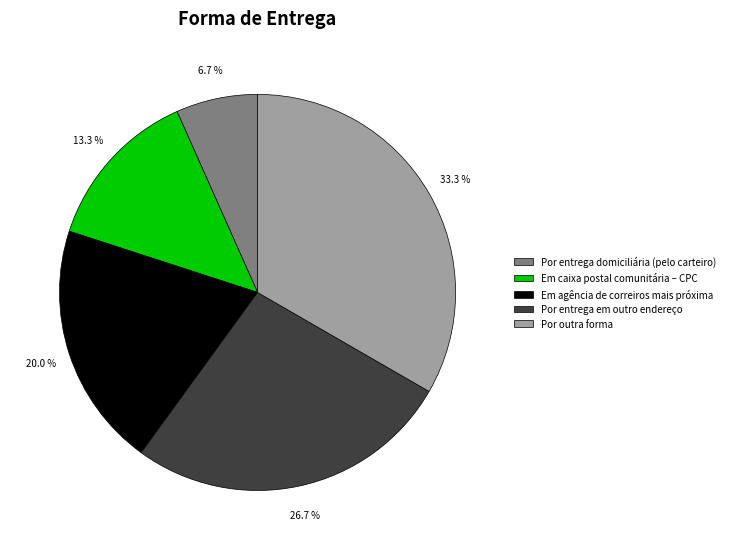

Rank the categories by value from lowest to highest.

Por entrega domiciliária (pelo carteiro), Em caixa postal comunitária – CPC, Em agência de correiros mais próxima, Por entrega em outro endereço, Por outra forma